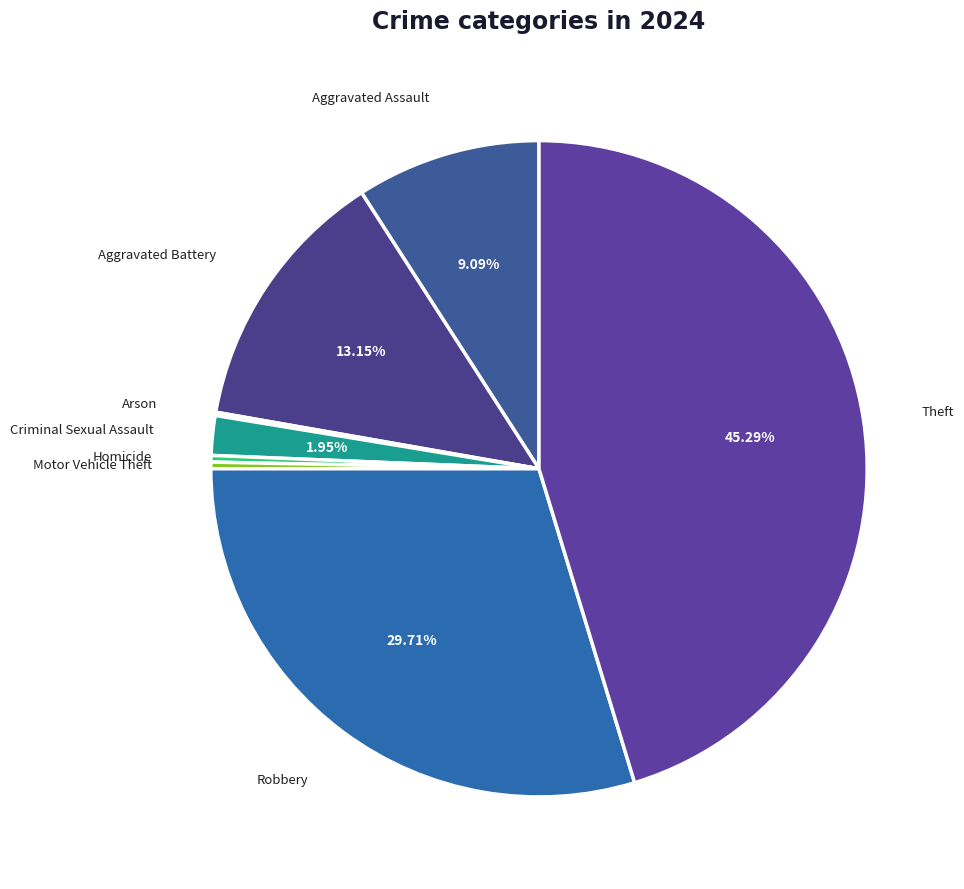

Is it true that Theft is 45% of the pie?

True